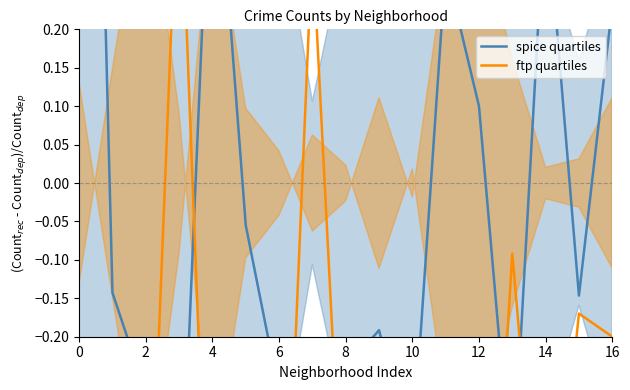

Is this an area chart (filled region under the line)?

No